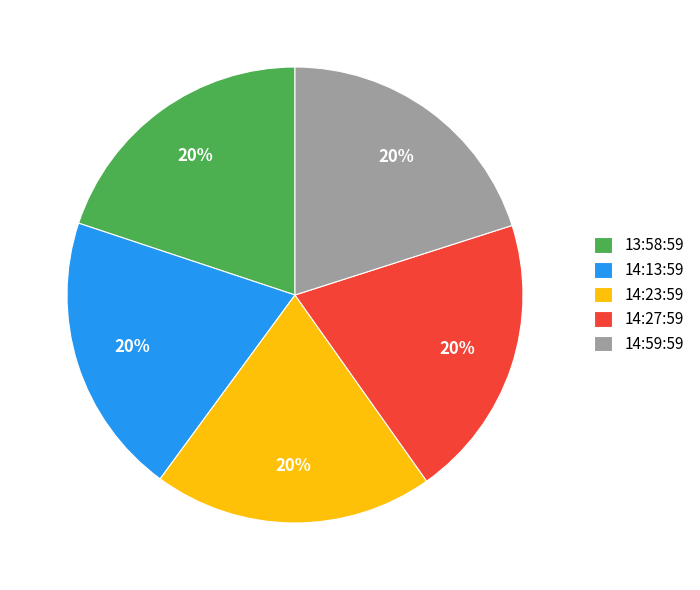

Is it true that 14:23:59 is 20% of the pie?

True